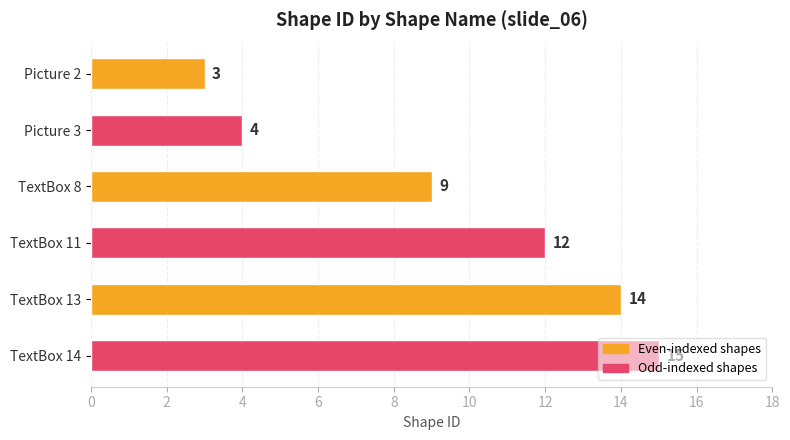

Does the chart contain any negative values?

No